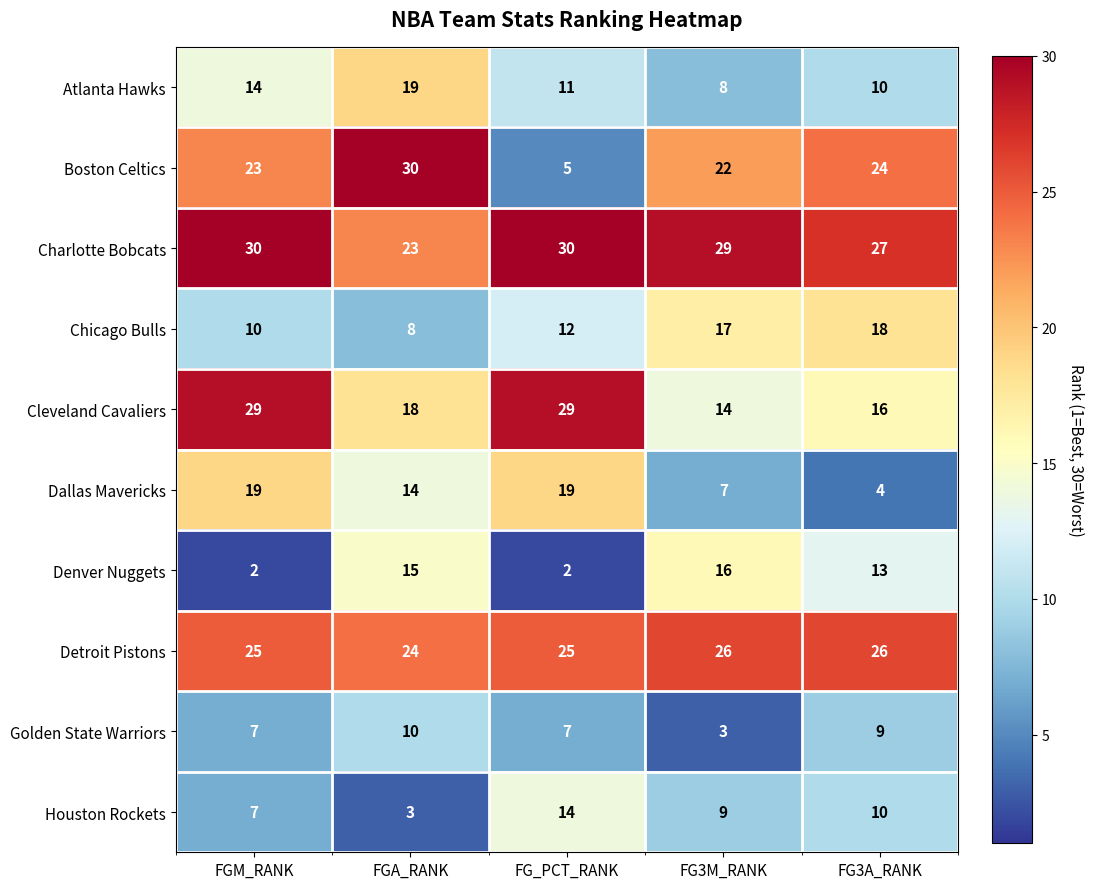

What is the spread (max minus min) of values at FGM_RANK?

28